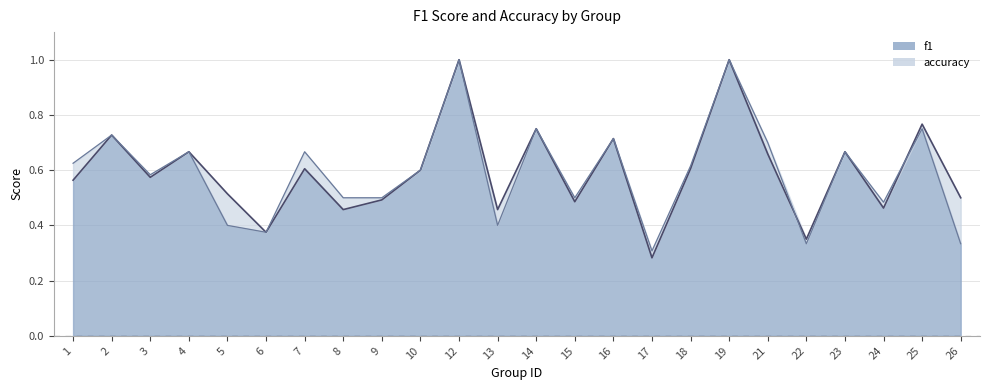

How many distinct data groups are displayed?

2